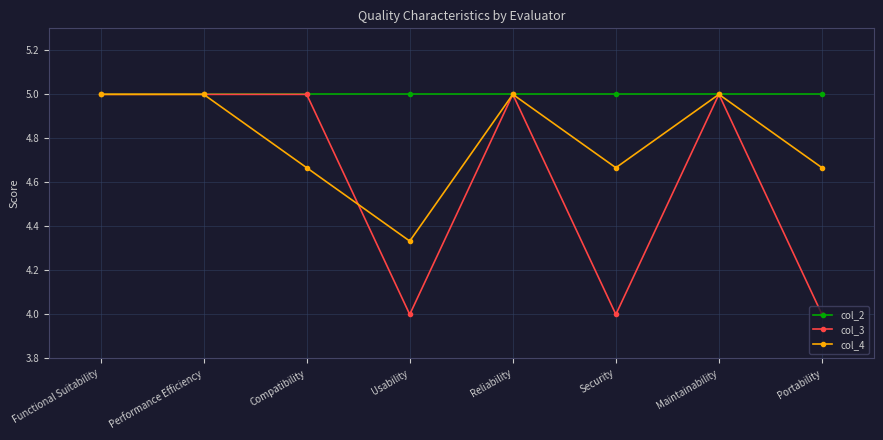

At which category does col_4 reach its first local valley?

Usability